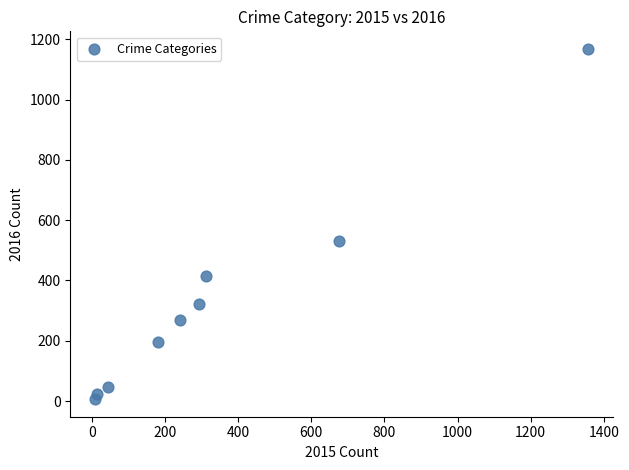

What Y value in the scatter plot is closest to 587?

530